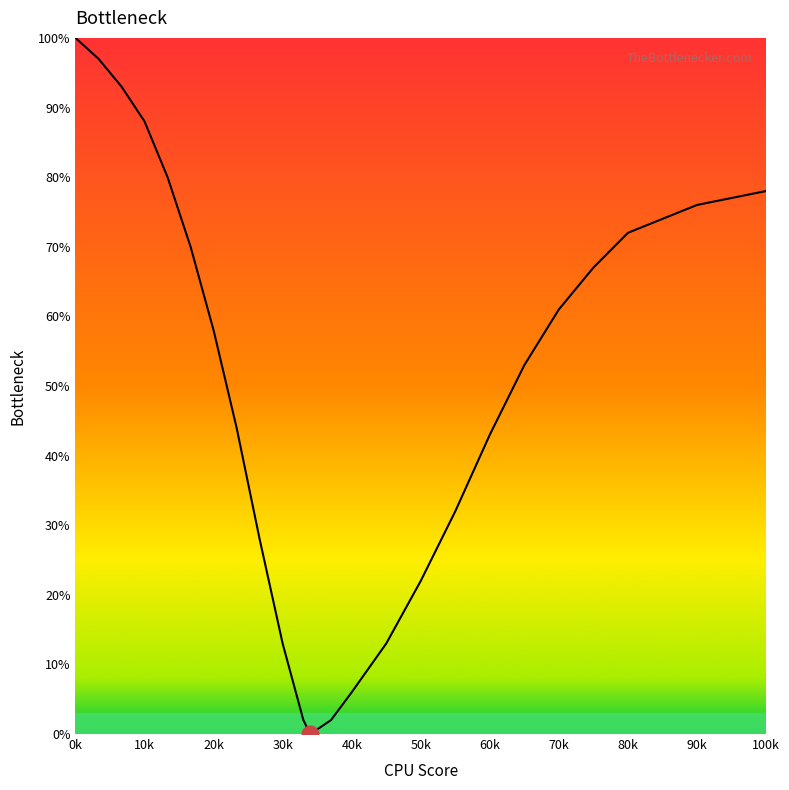

True or false: curve2 and curve1 cross at least once.

False